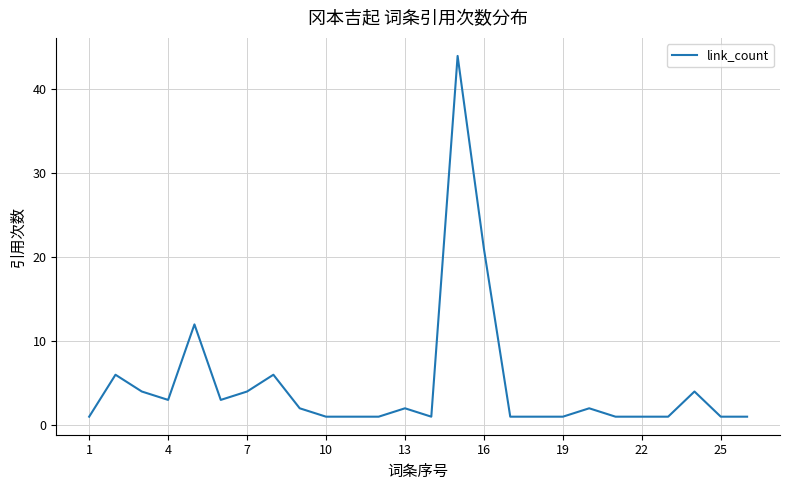

What is the greatest value displayed?

44